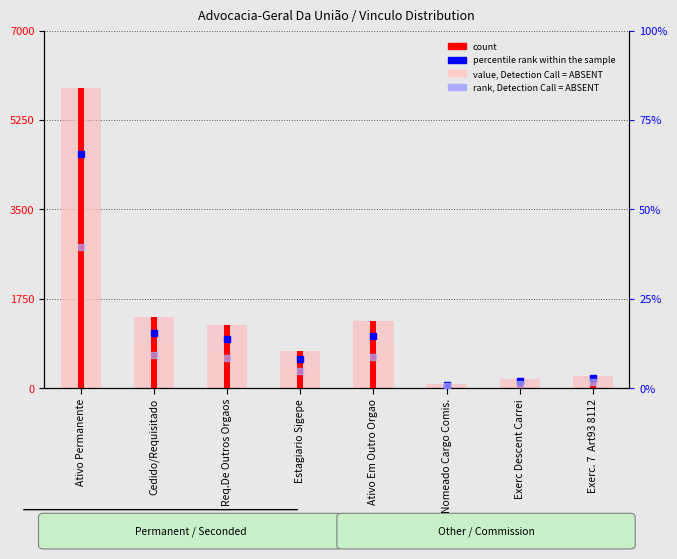

What is the difference between the maximum and minimum values in the rank, Detection Call = ABSENT series?

38.9